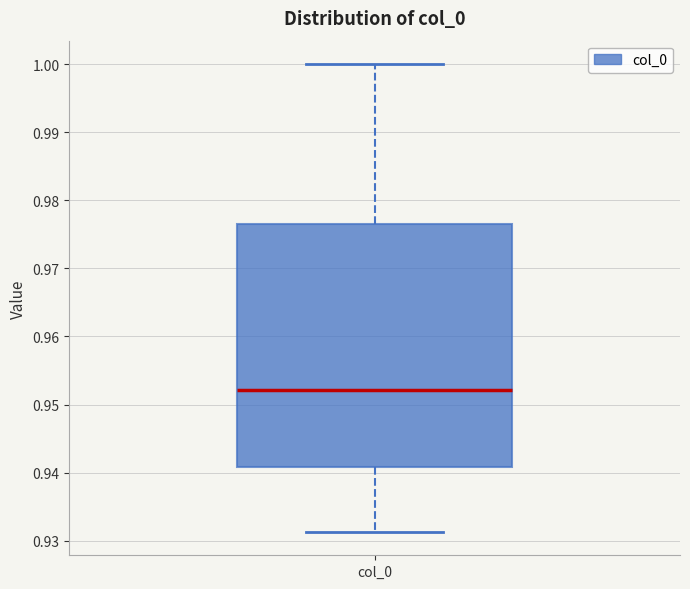

Read this box plot against the y-axis: the position of the median line, the range covered by the box, and the ends of both whiskers. The values are not printed on the chart, so give them approximately, as read against the axis.

median 0.952, box 0.941 to 0.977, whiskers 0.931 to 1.000